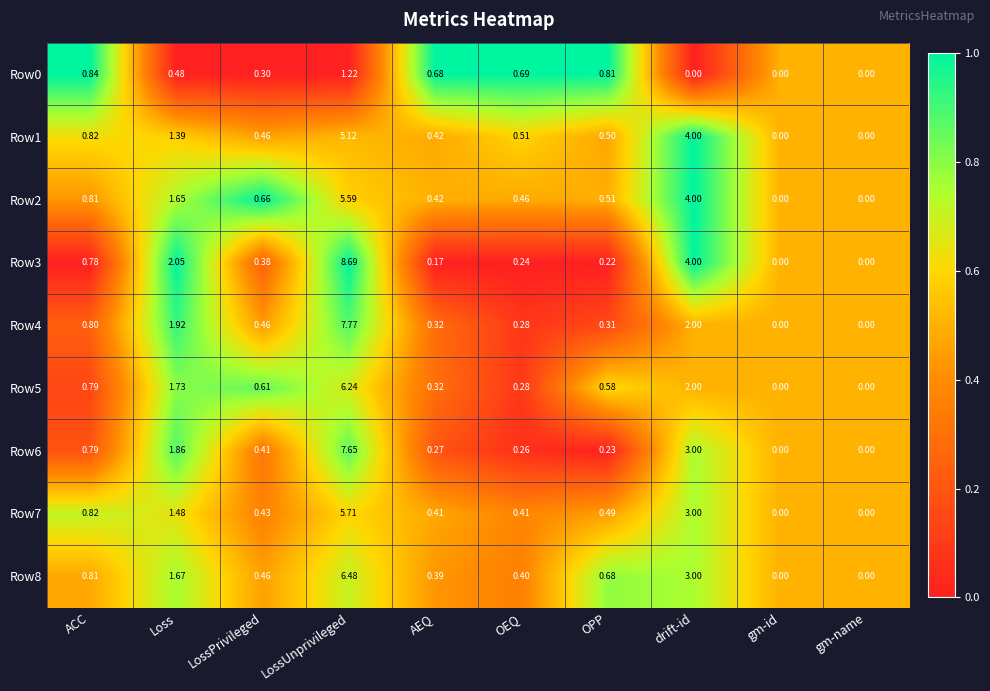

Which category has the highest value in the Row4 series?

LossUnprivileged